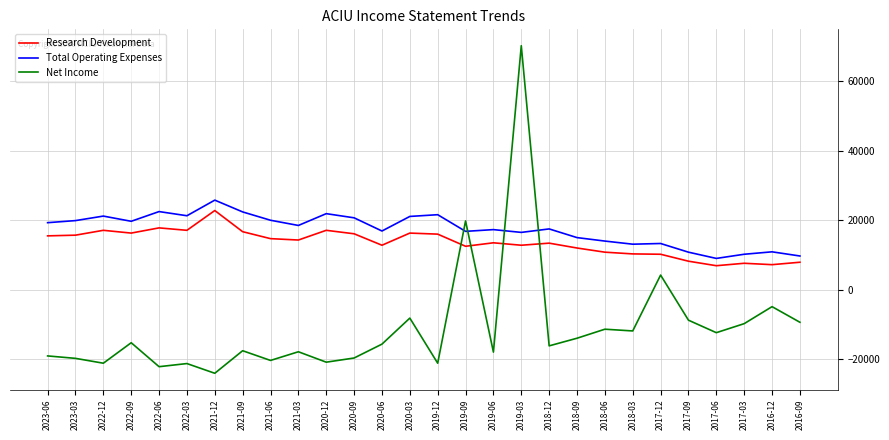

How many values in Net Income are below zero?

25